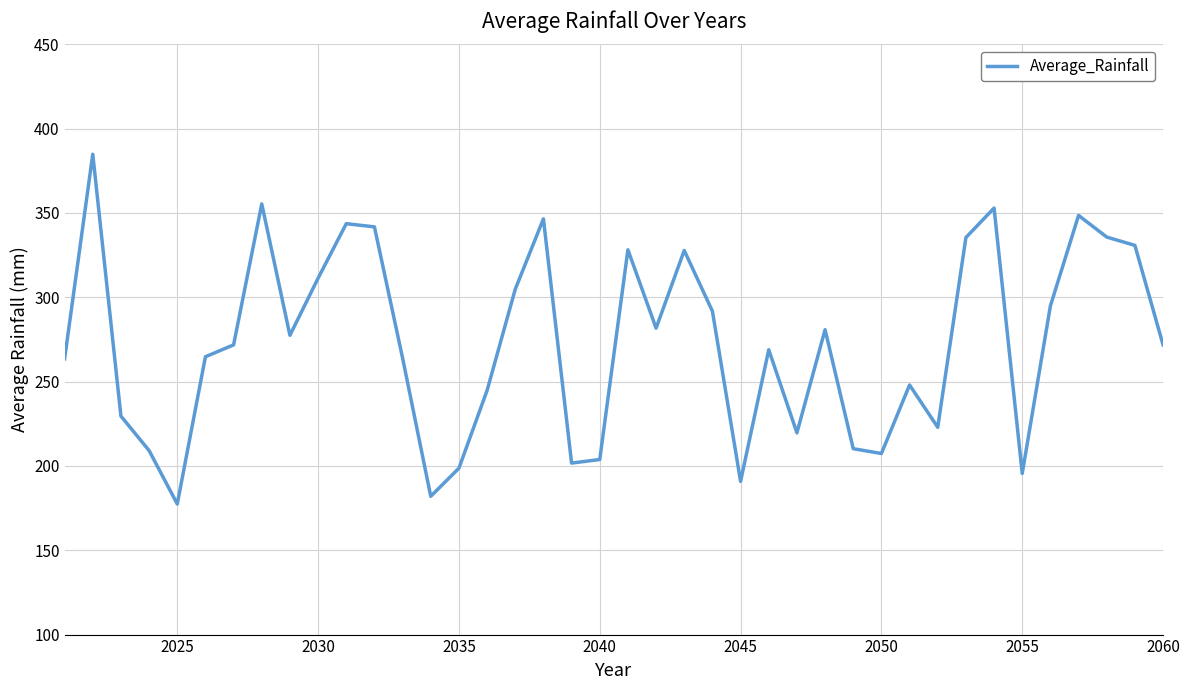

What is the greatest value displayed?

384.8